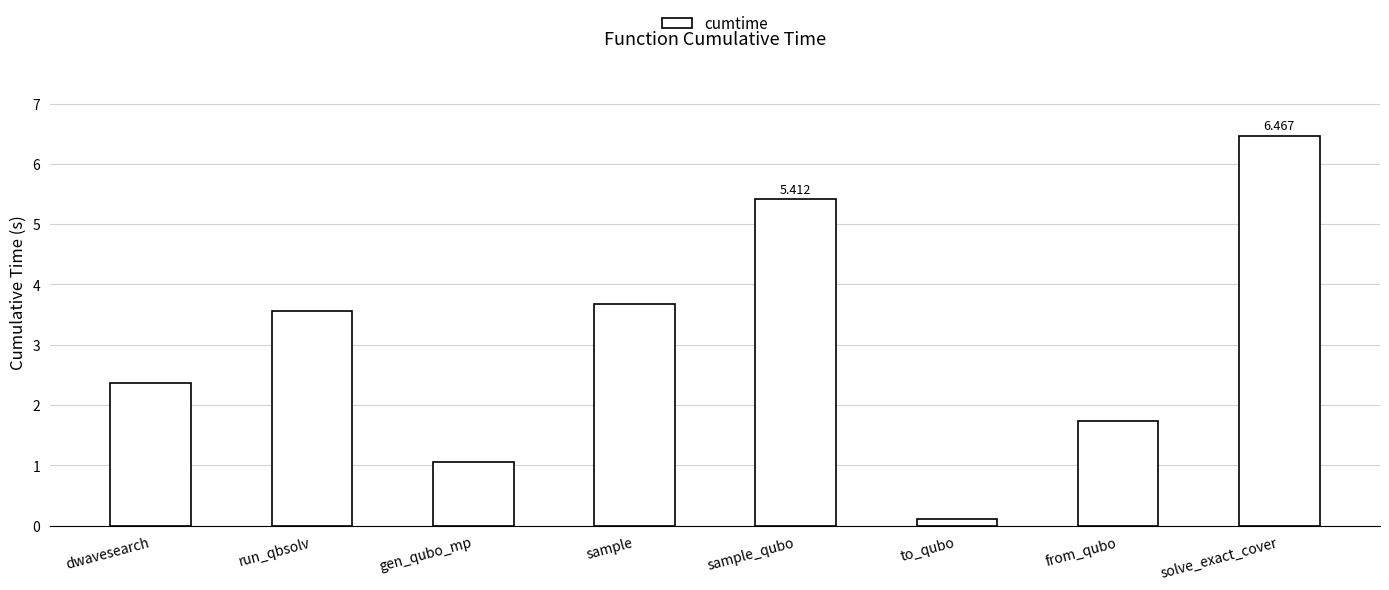

Which has a higher value, from_qubo or sample_qubo?

sample_qubo